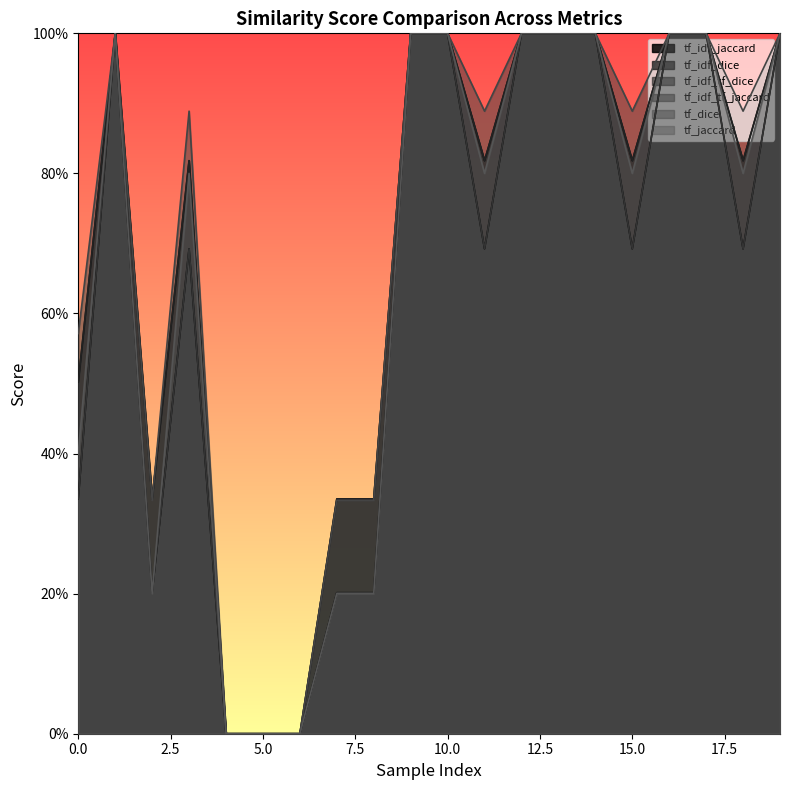

Reading left to right, list all the values displayed in this chart.

tf_idf_jaccard: 0.3	1.0	0.2	0.7	0.0	0.0	0.0	0.2	0.2	1.0	1.0	0.7	1.0	1.0	1.0	0.7	1.0	1.0	0.7	1.0
tf_idf_dice: 0.5	1.0	0.3	0.8	0.0	0.0	0.0	0.3	0.3	1.0	1.0	0.8	1.0	1.0	1.0	0.8	1.0	1.0	0.8	1.0
tf_idf_tf_dice: 0.5	1.0	0.3	0.8	0.0	0.0	0.0	0.3	0.3	1.0	1.0	0.8	1.0	1.0	1.0	0.8	1.0	1.0	0.8	1.0
tf_idf_tf_jaccard: 0.3	1.0	0.2	0.7	0.0	0.0	0.0	0.2	0.2	1.0	1.0	0.7	1.0	1.0	1.0	0.7	1.0	1.0	0.7	1.0
tf_dice: 0.6	1.0	0.3	0.9	0.0	0.0	0.0	0.3	0.3	1.0	1.0	0.9	1.0	1.0	1.0	0.9	1.0	1.0	0.9	1.0
tf_jaccard: 0.4	1.0	0.2	0.8	0.0	0.0	0.0	0.2	0.2	1.0	1.0	0.8	1.0	1.0	1.0	0.8	1.0	1.0	0.8	1.0